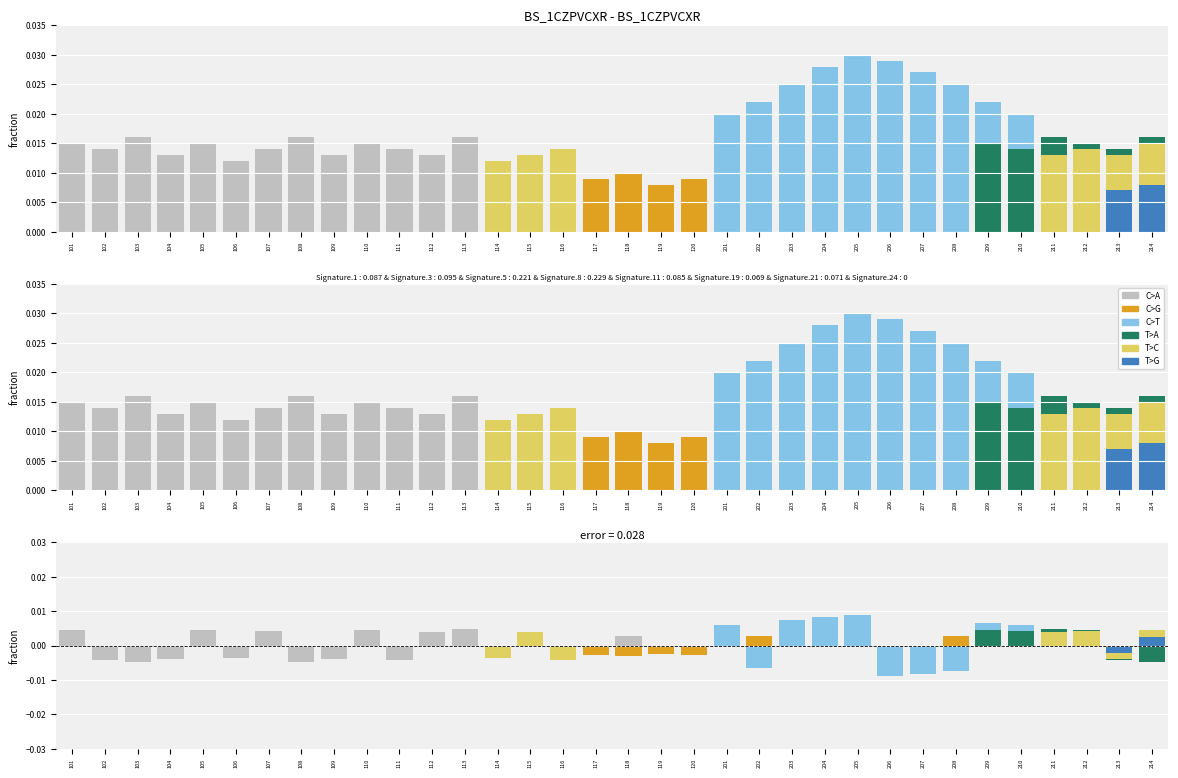

What are all the series names shown in the legend?

C>A, C>G, C>T, T>A, T>C, T>G